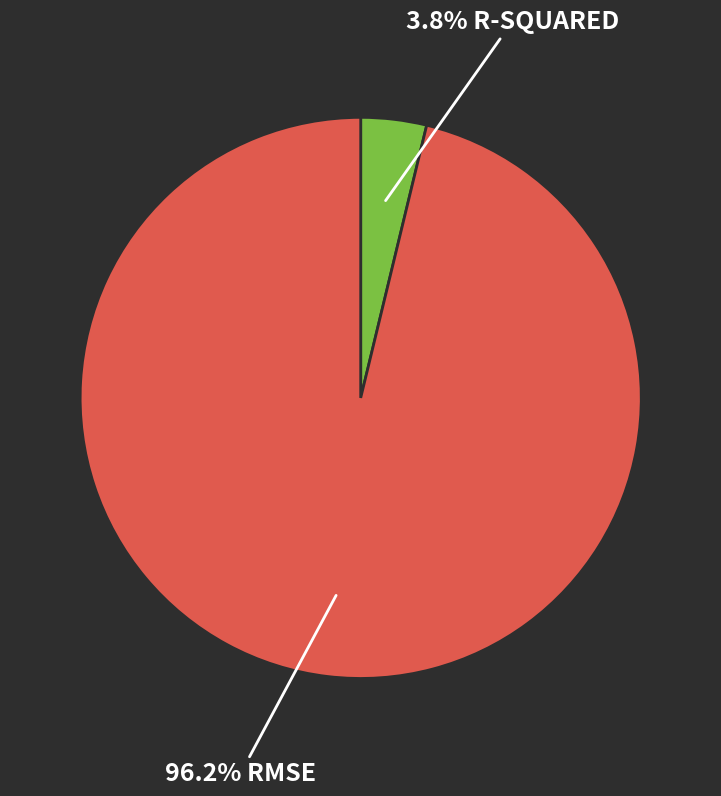

Is there any slice that represents more than half of the pie?

Yes